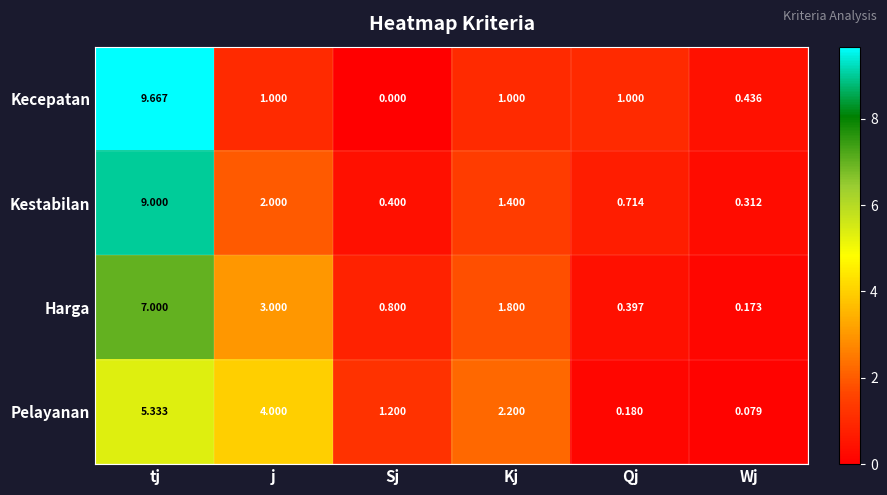

Which series has the largest range (max minus min)?

Kecepatan